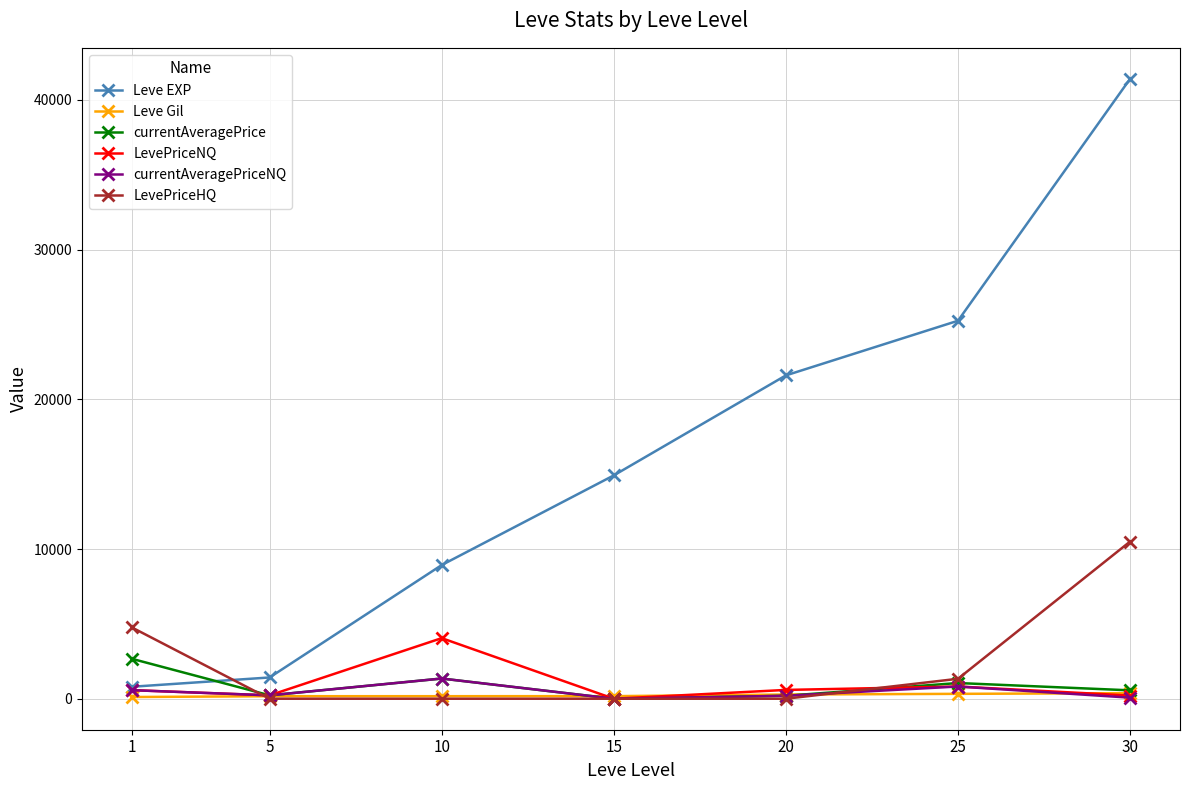

What is the maximum value shown in the chart?

41410.0